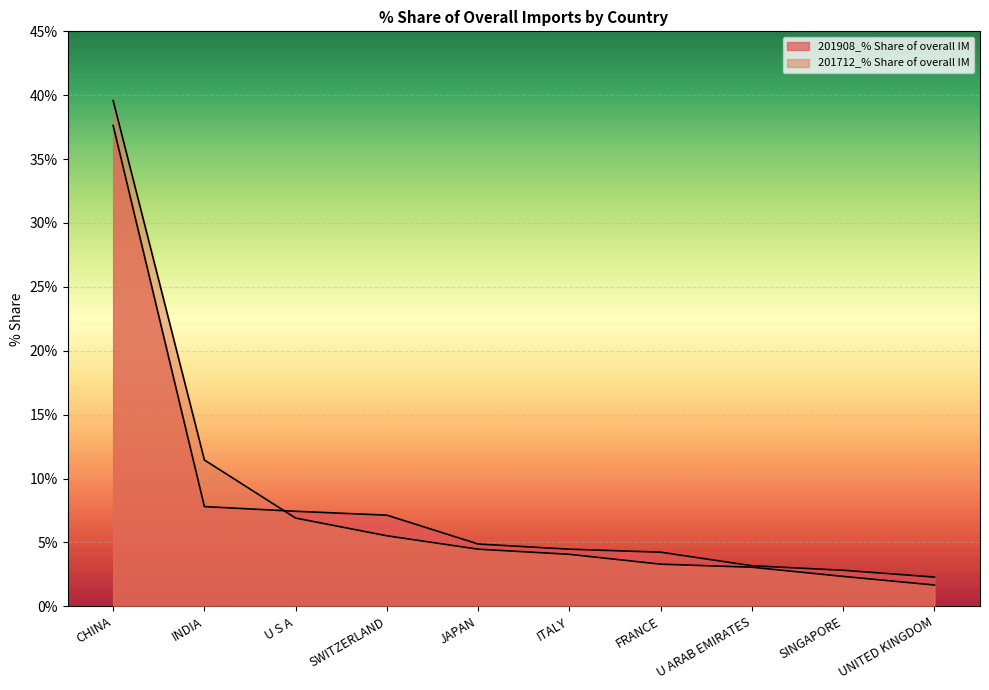

The 201712_% Share of overall IM series shows 0.7 at SINGAPORE. True or false?

False